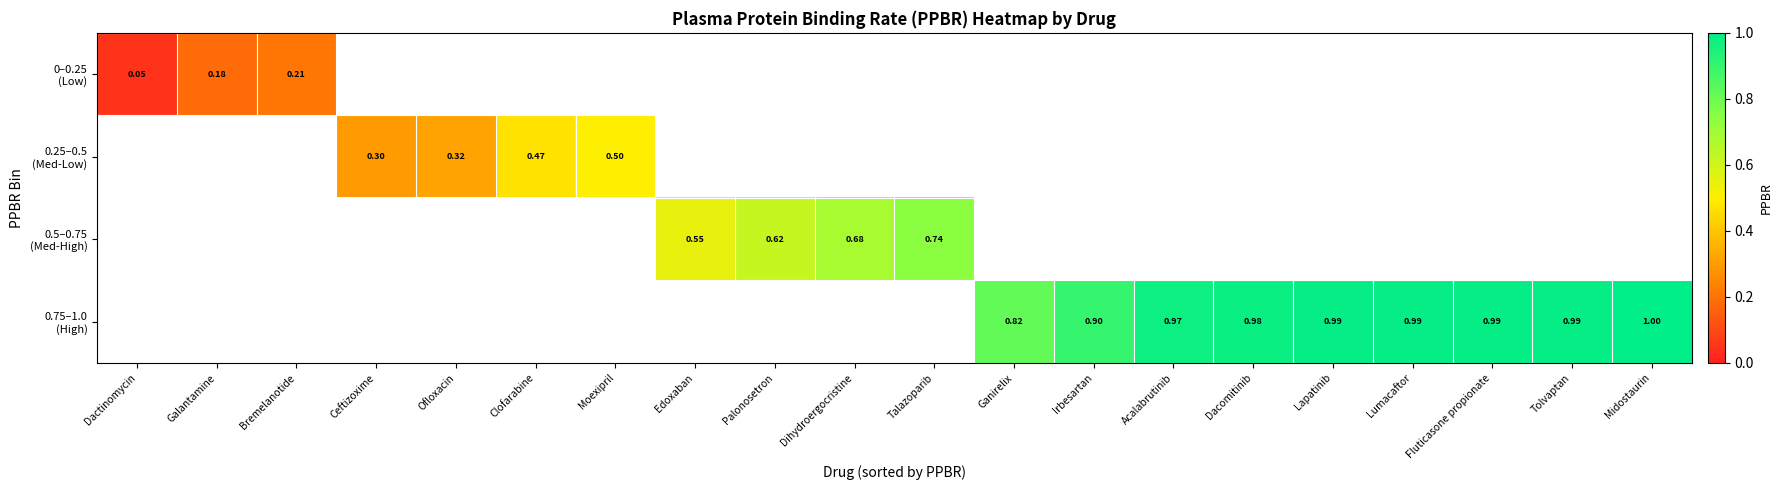

How many data points does each series have?

20